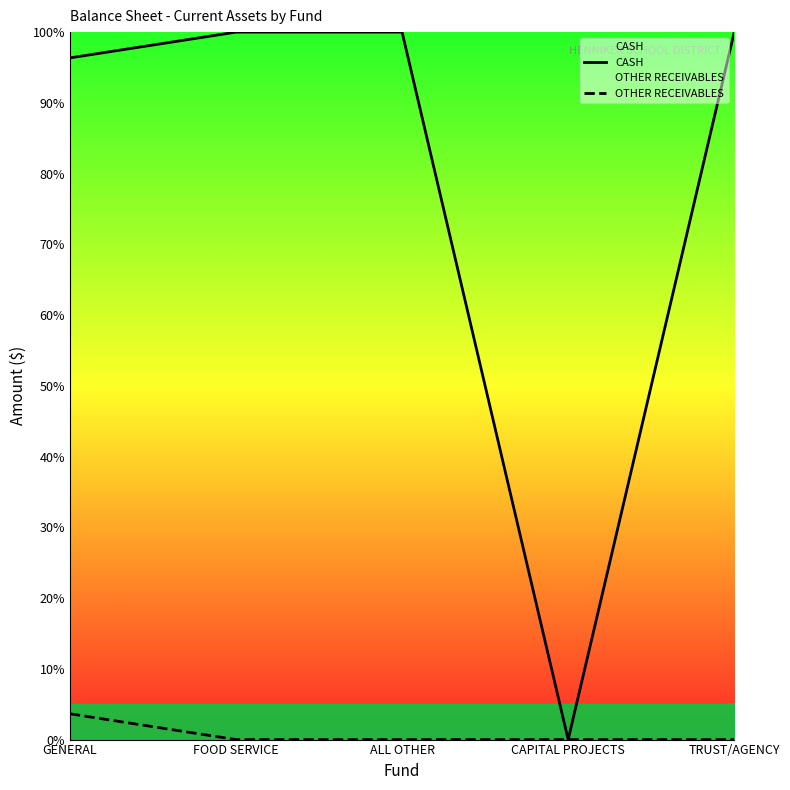

True or false: OTHER RECEIVABLES has more than 1 points higher than both neighbors.

False